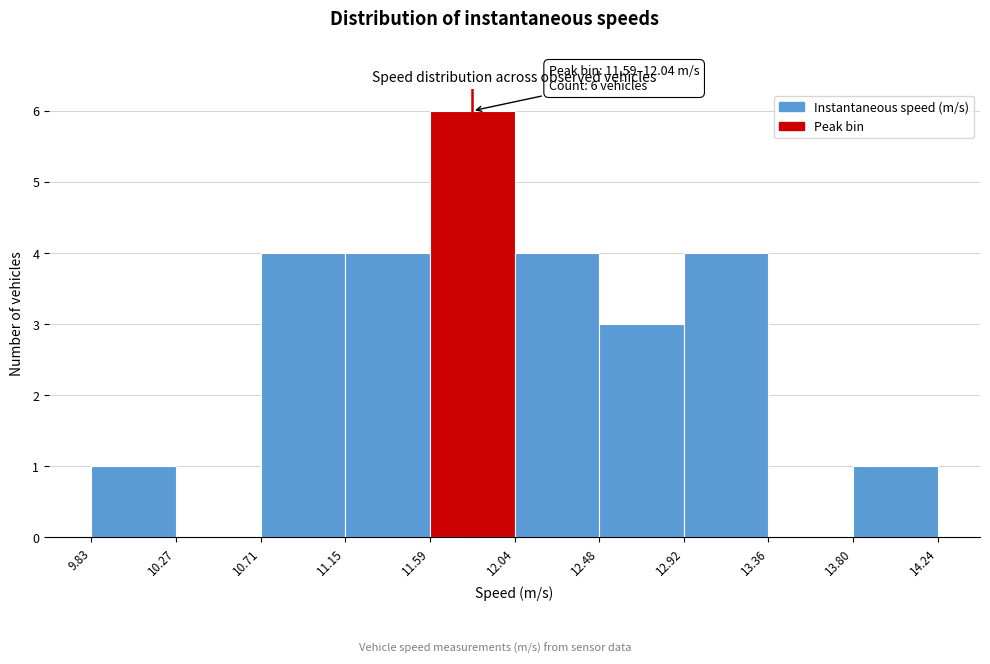

Over which range of the x-axis is the bar tallest?

11.59 to 12.04